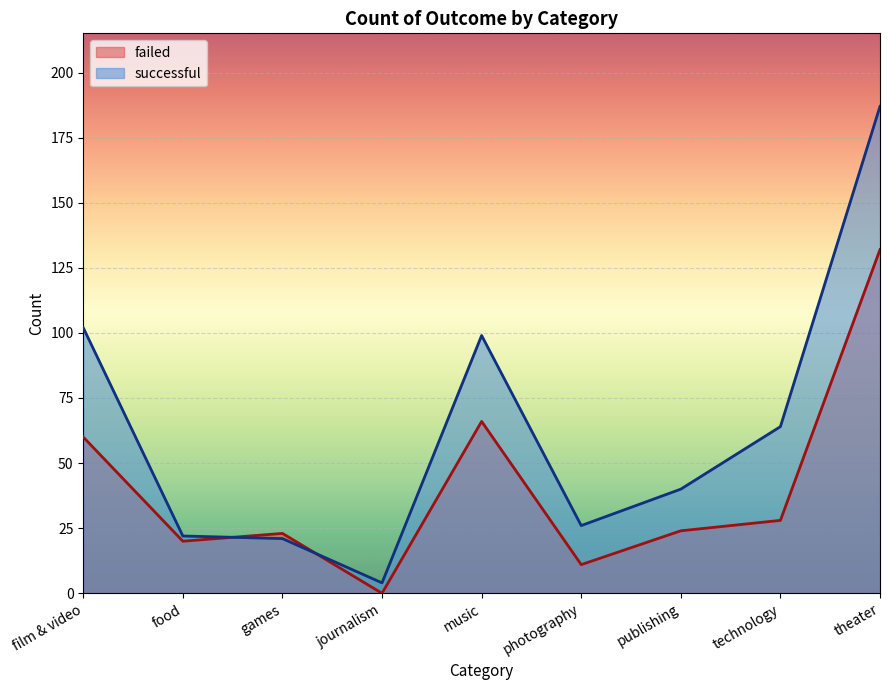

Reading left to right, what are all the values shown in this chart?

failed: 60	20	23	0	66	11	24	28	132
successful: 102	22	21	4	99	26	40	64	187